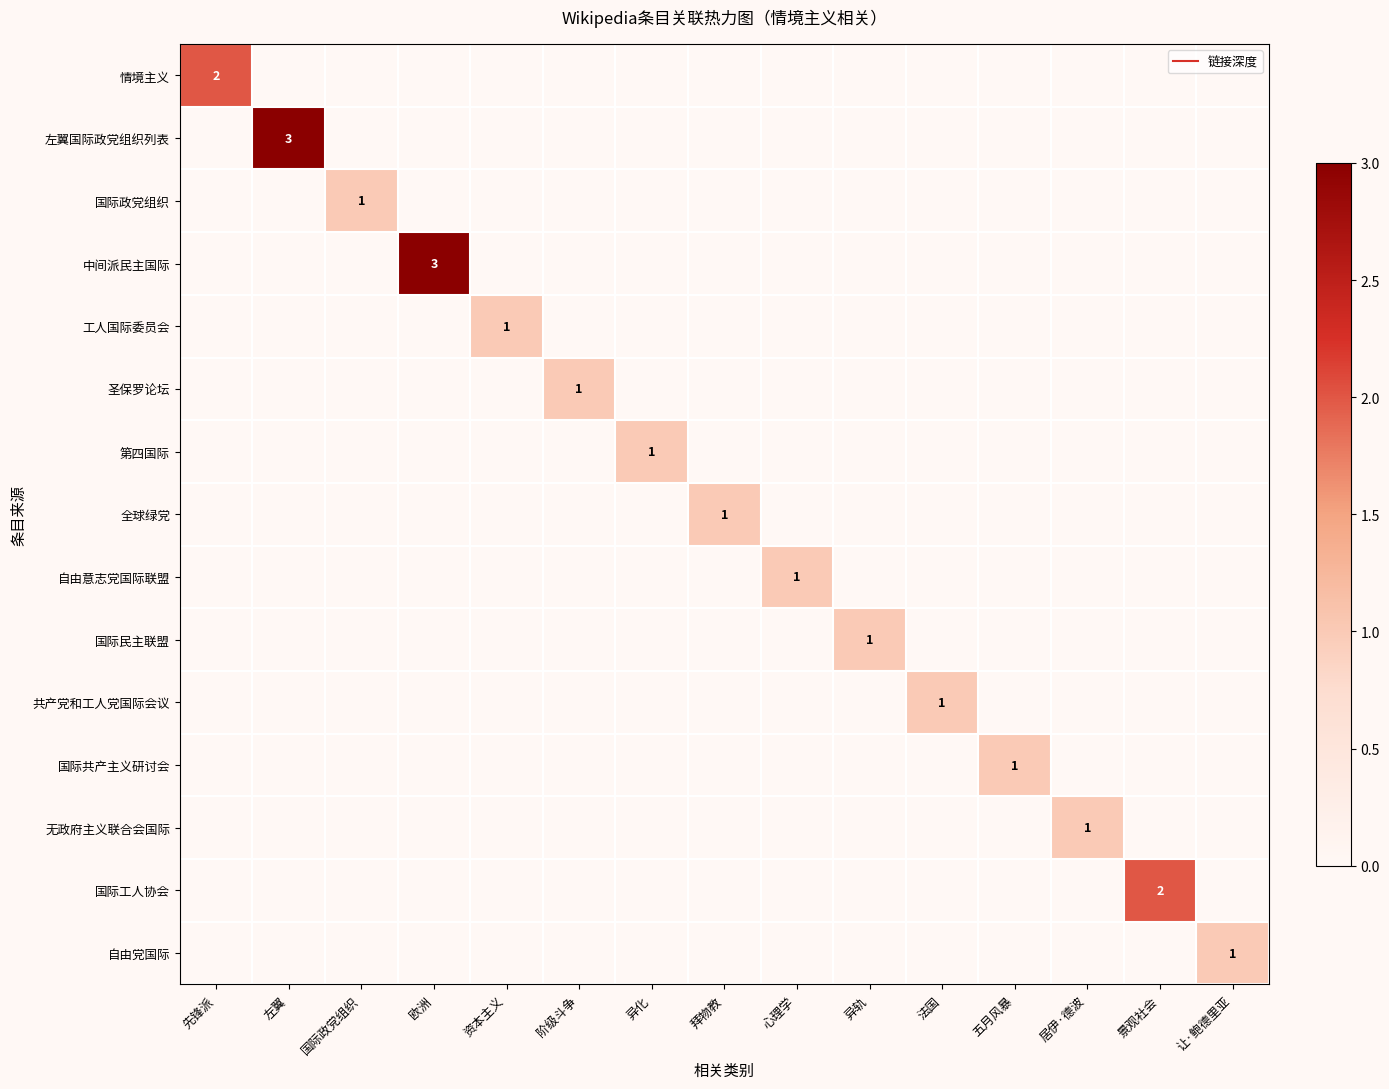

Which series has the largest range (max minus min)?

左翼国际政党组织列表